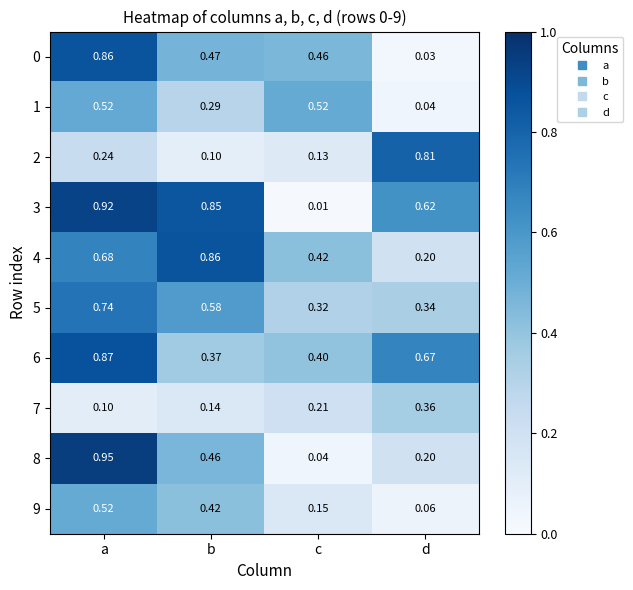

At which category is the sum across all series the highest?

a